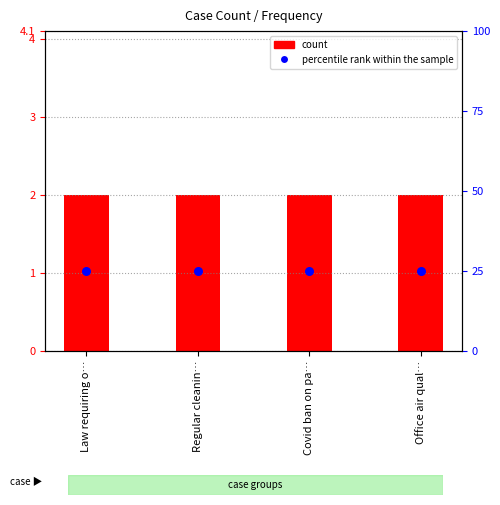

At which category is the sum across all series the highest?

Law requiring o…